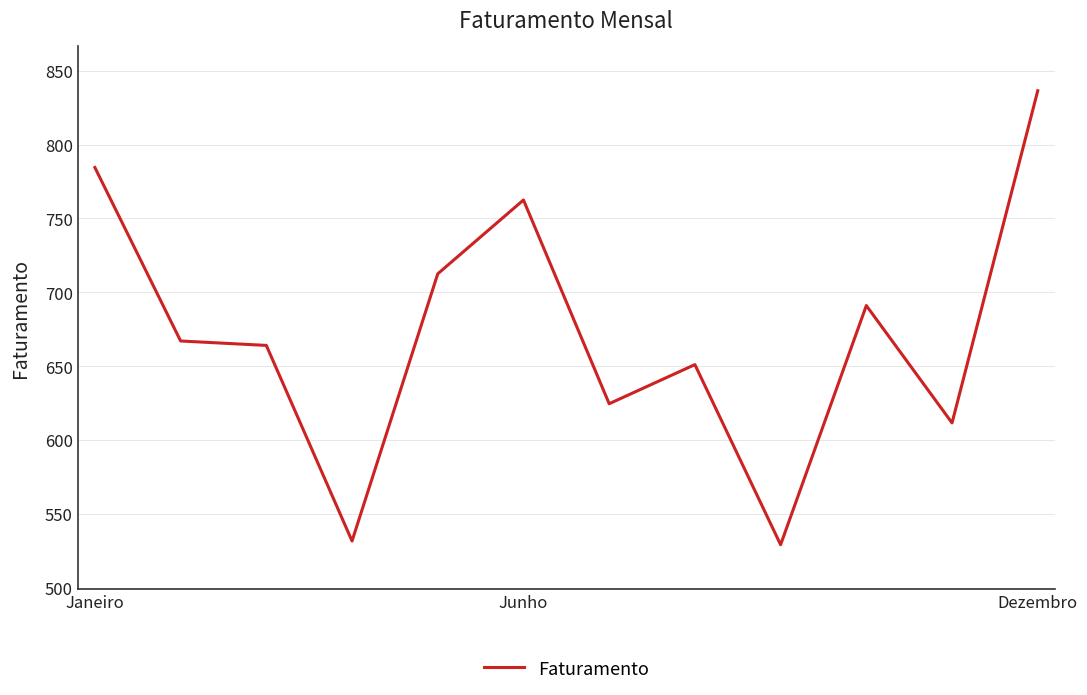

What is the greatest value displayed?

836.5